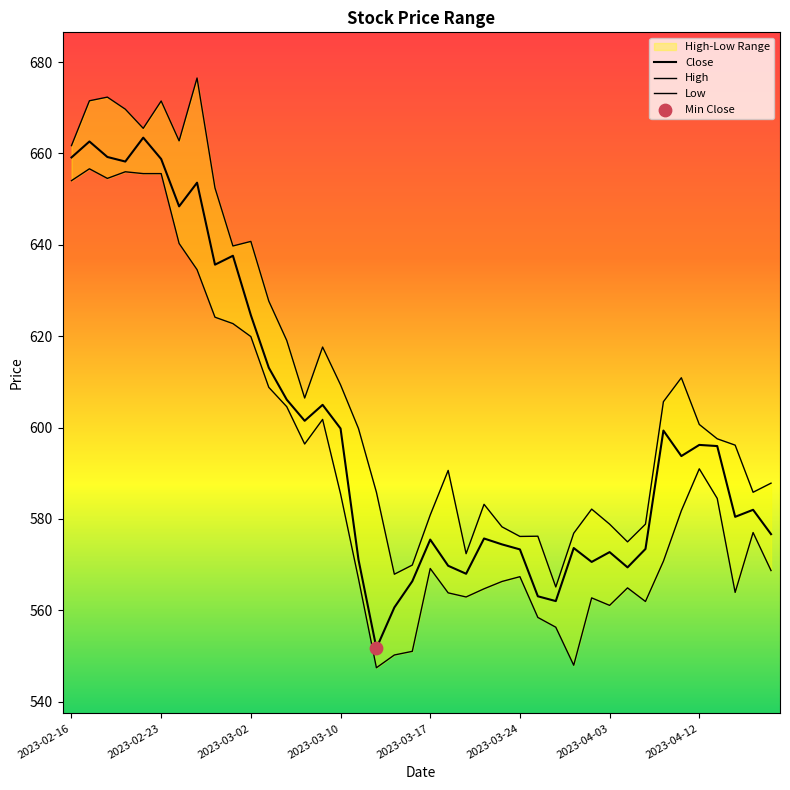

Which series has the largest total across all categories?

High